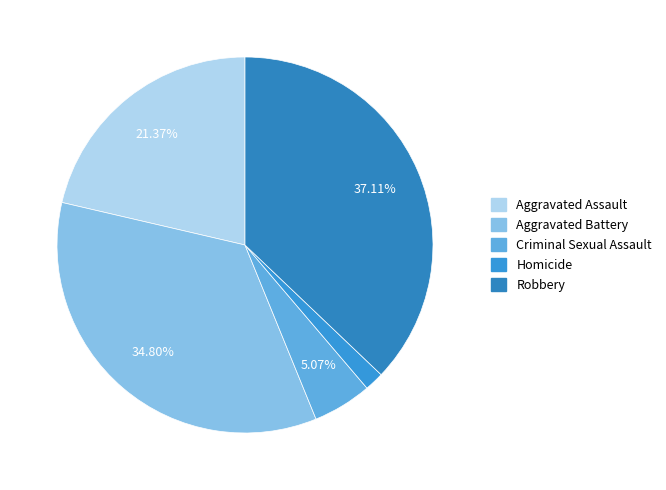

Which has a higher value, Robbery or Aggravated Battery?

Robbery